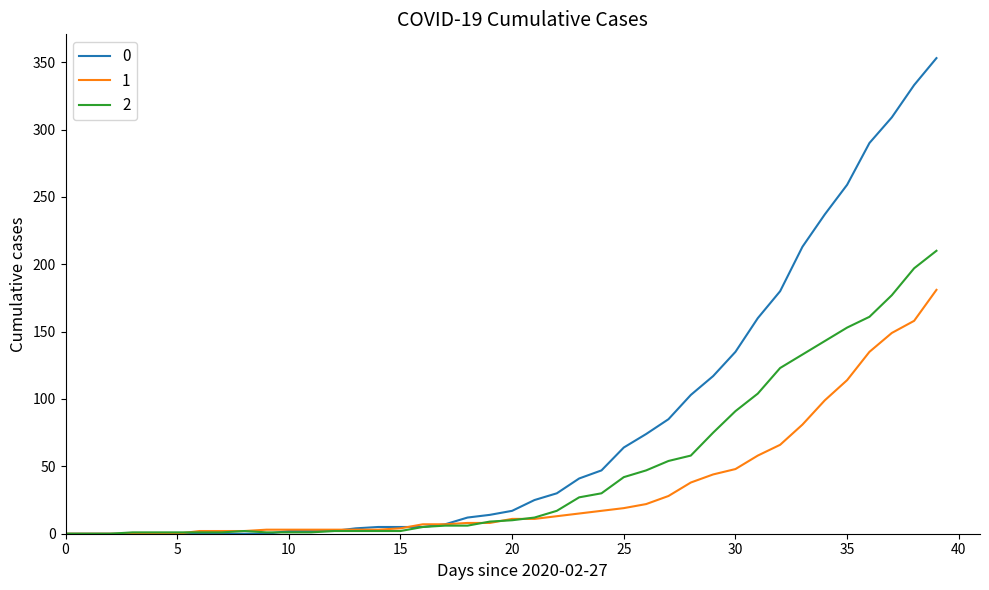

What is the maximum value shown in the chart?

353